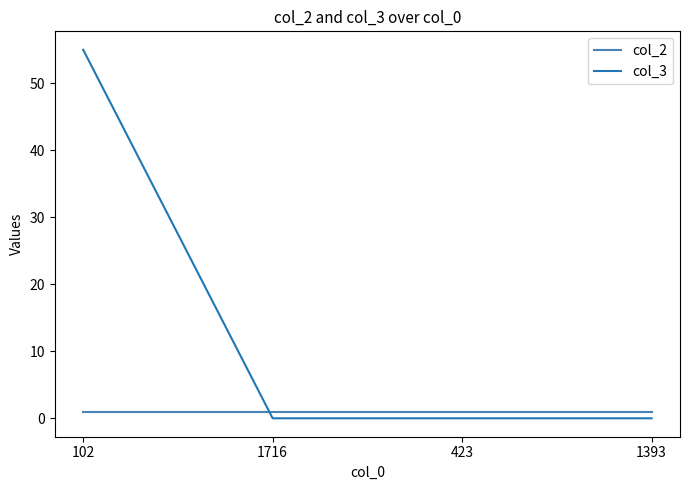

Is this an area chart (filled region under the line)?

No